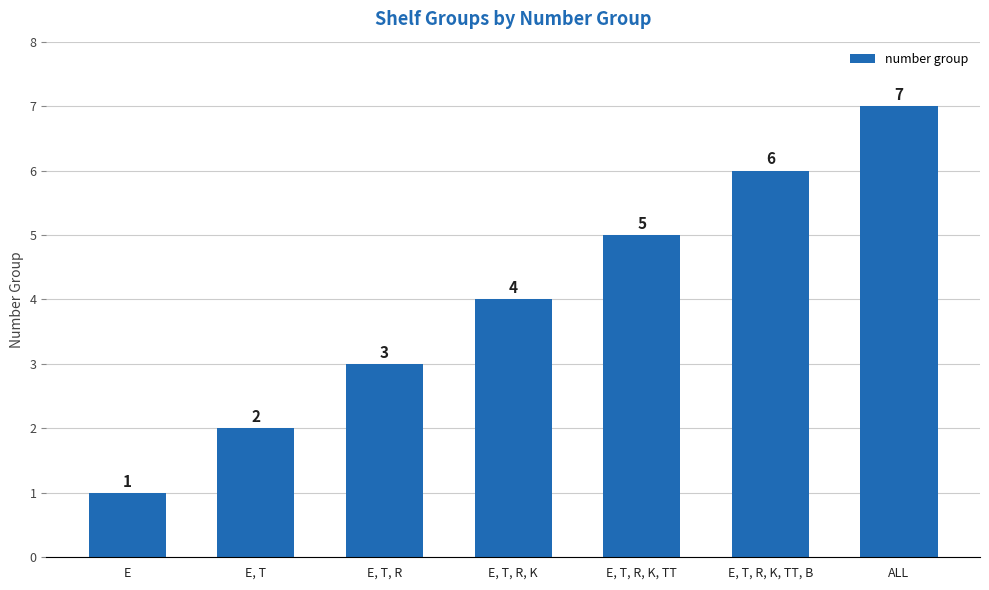

What is the difference between the maximum and minimum values?

6